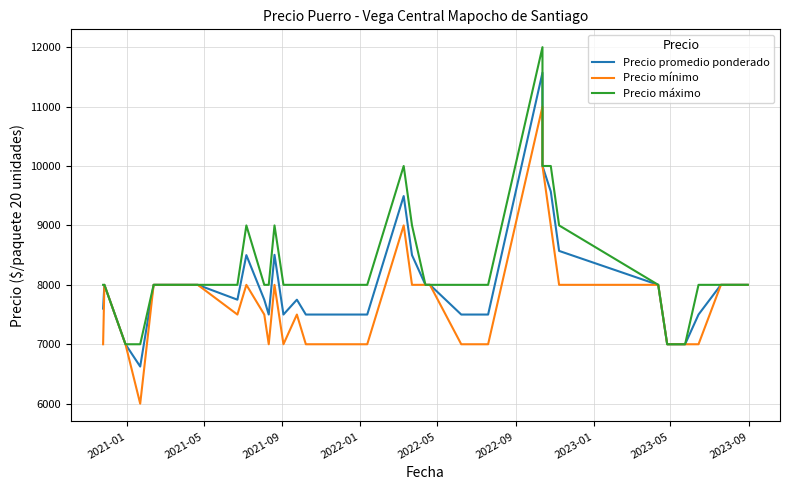

What is the sum of all Precio mínimo values?

310500